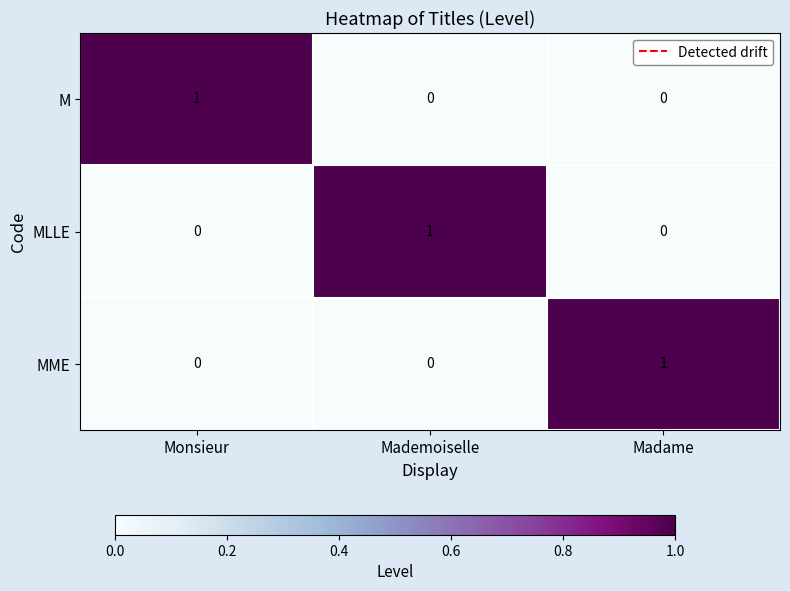

Reading left to right, extract all data points from this chart.

M: 1	0	0
MLLE: 0	1	0
MME: 0	0	1